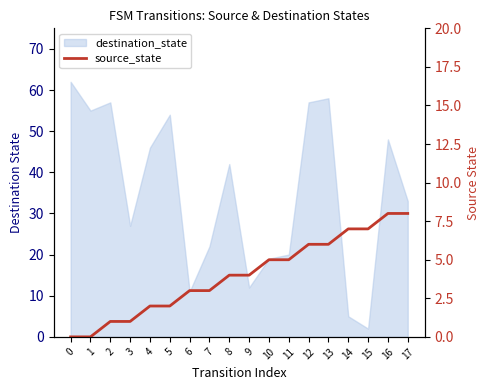

Read the value at 13.

6